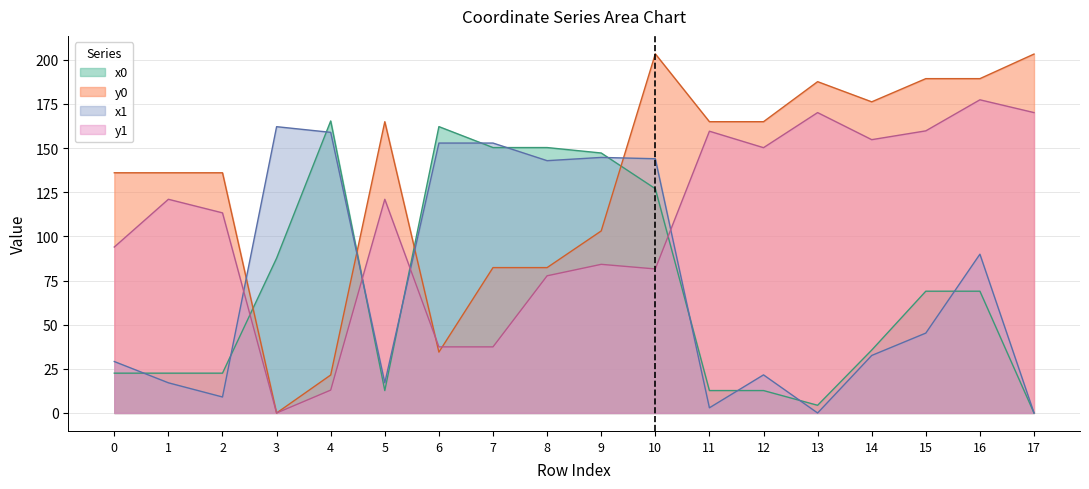

What is the average value of the y1 series?

106.8